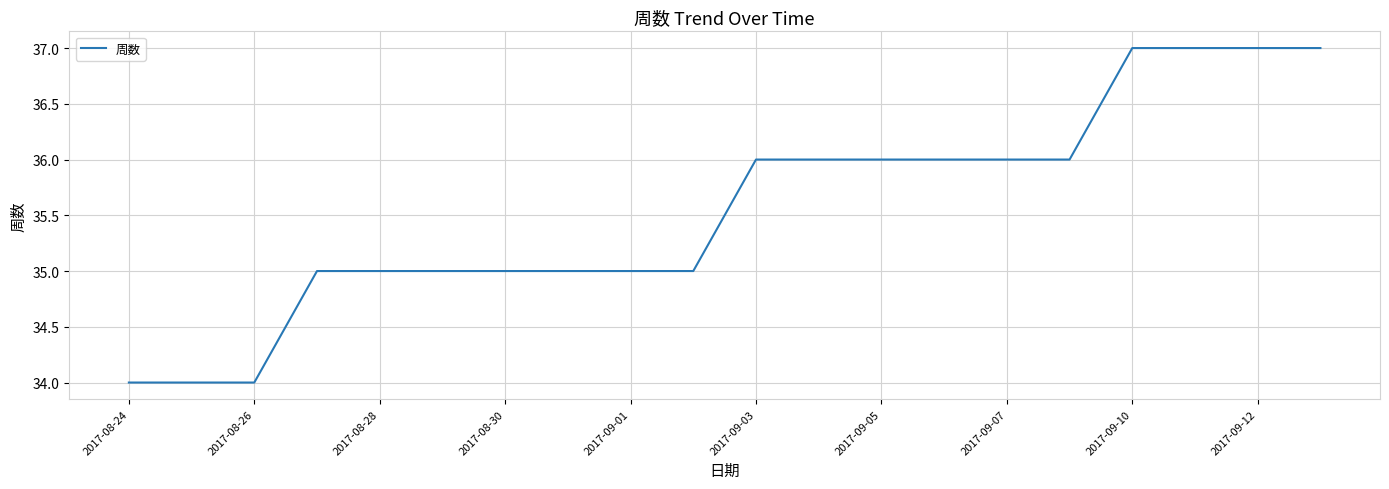

What is the difference between the maximum and minimum values?

3